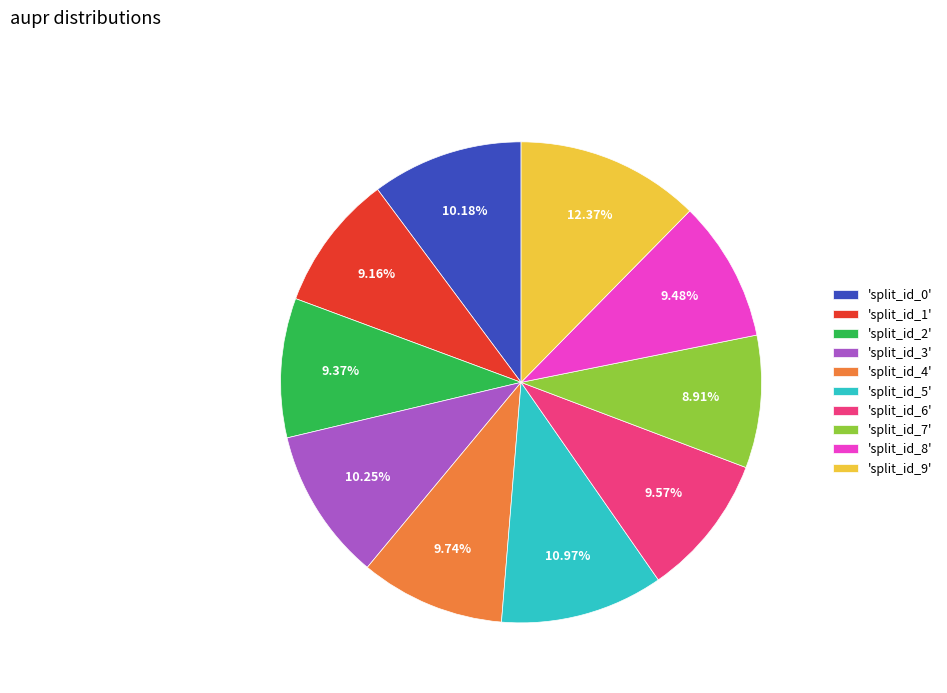

Between 'split_id_5' and 'split_id_9', which is larger?

'split_id_9'